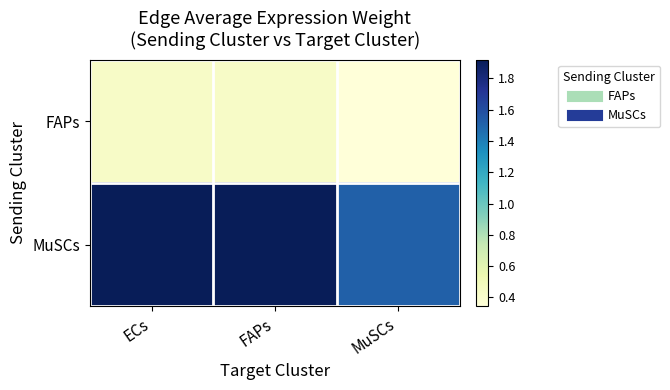

What is the difference between the highest and lowest values at FAPs?

1.5